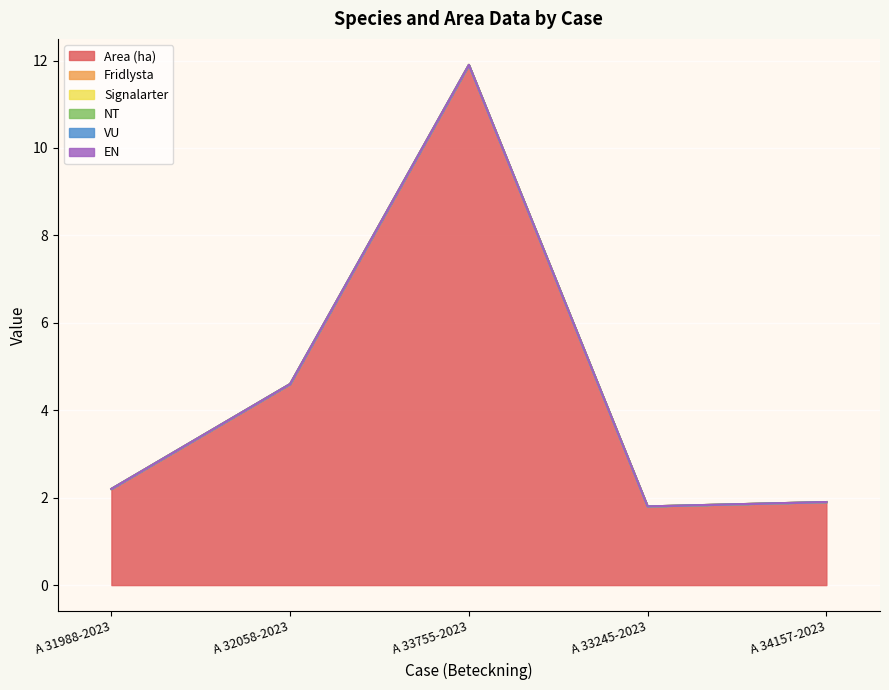

True or false: Area (ha) and EN intersect in this chart.

False